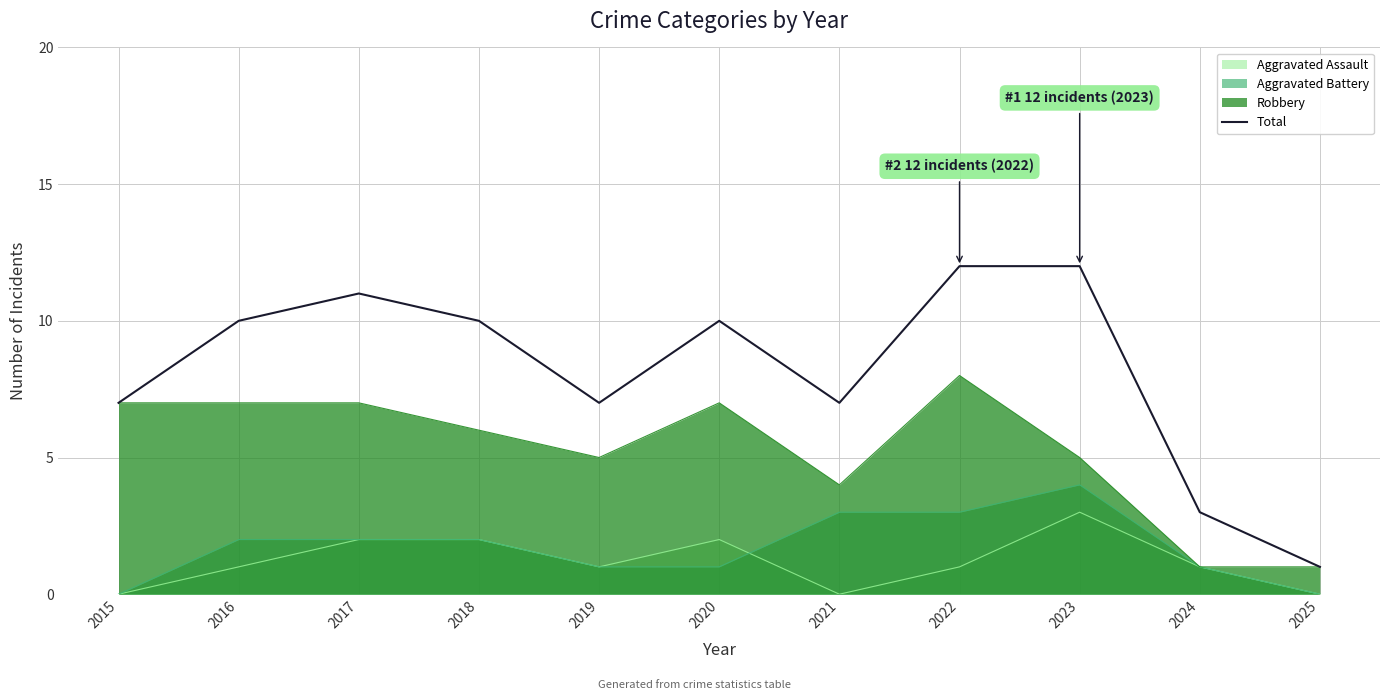

List the labels in order of value, largest first.

2022, 2023, 2017, 2016, 2018, 2020, 2015, 2019, 2021, 2024, 2025